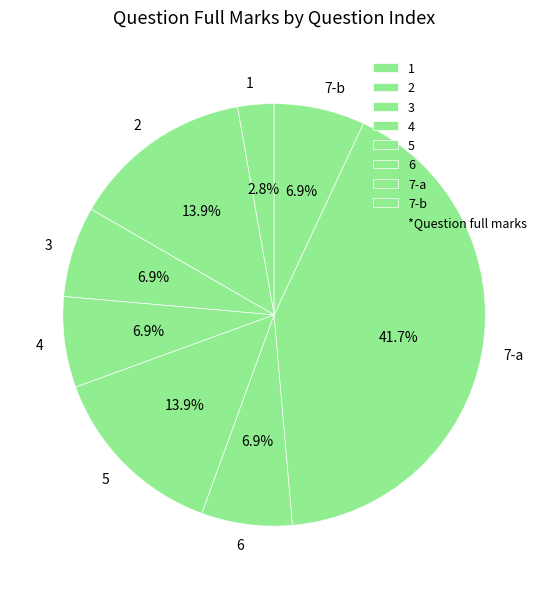

What is the smallest slice in the pie chart?

1